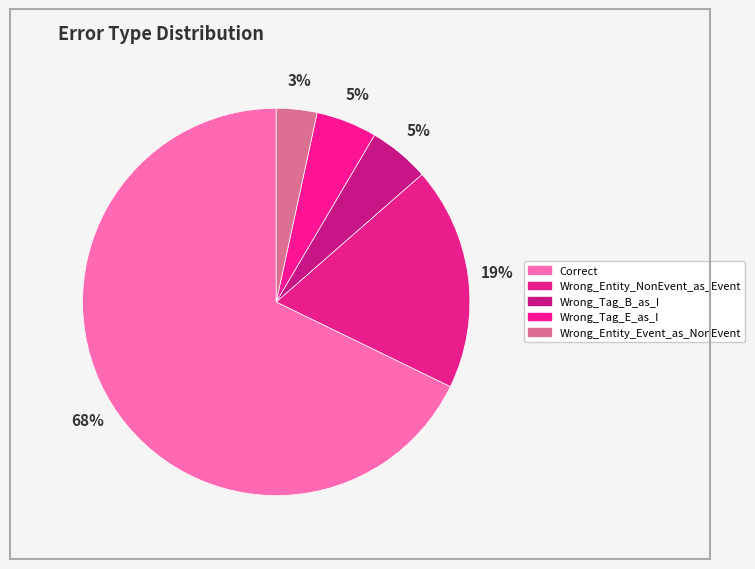

Combined, do Wrong_Entity_NonEvent_as_Event and Wrong_Tag_B_as_I account for over 50%?

No